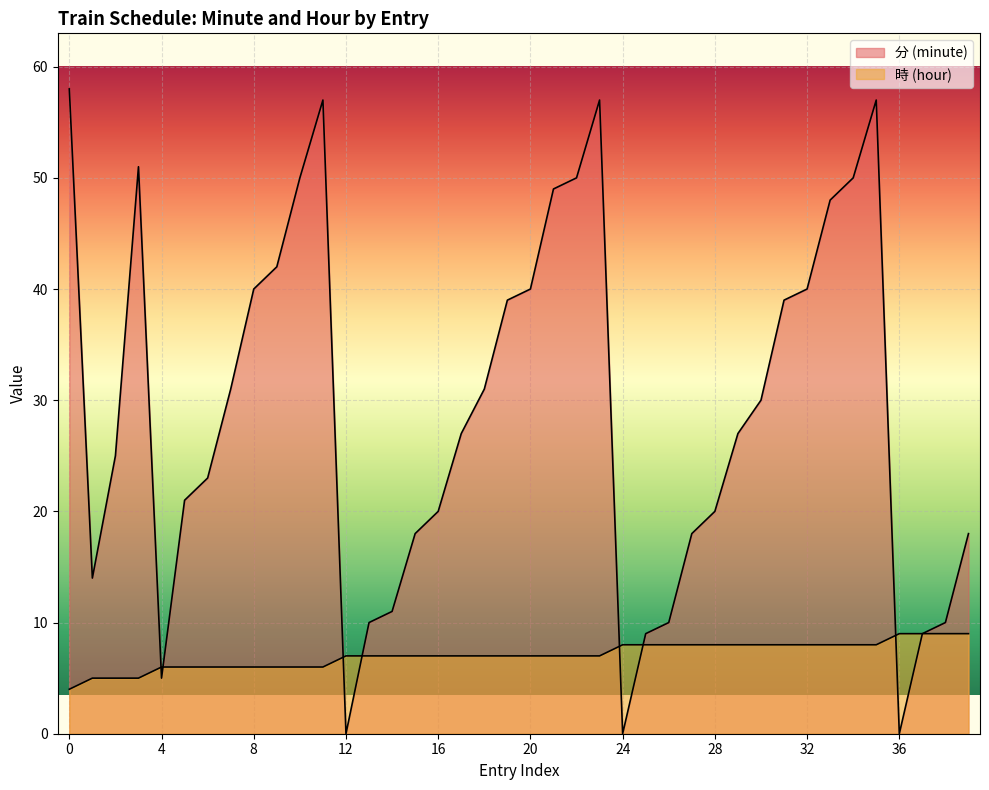

Does the chart display data point markers on the line(s)?

No